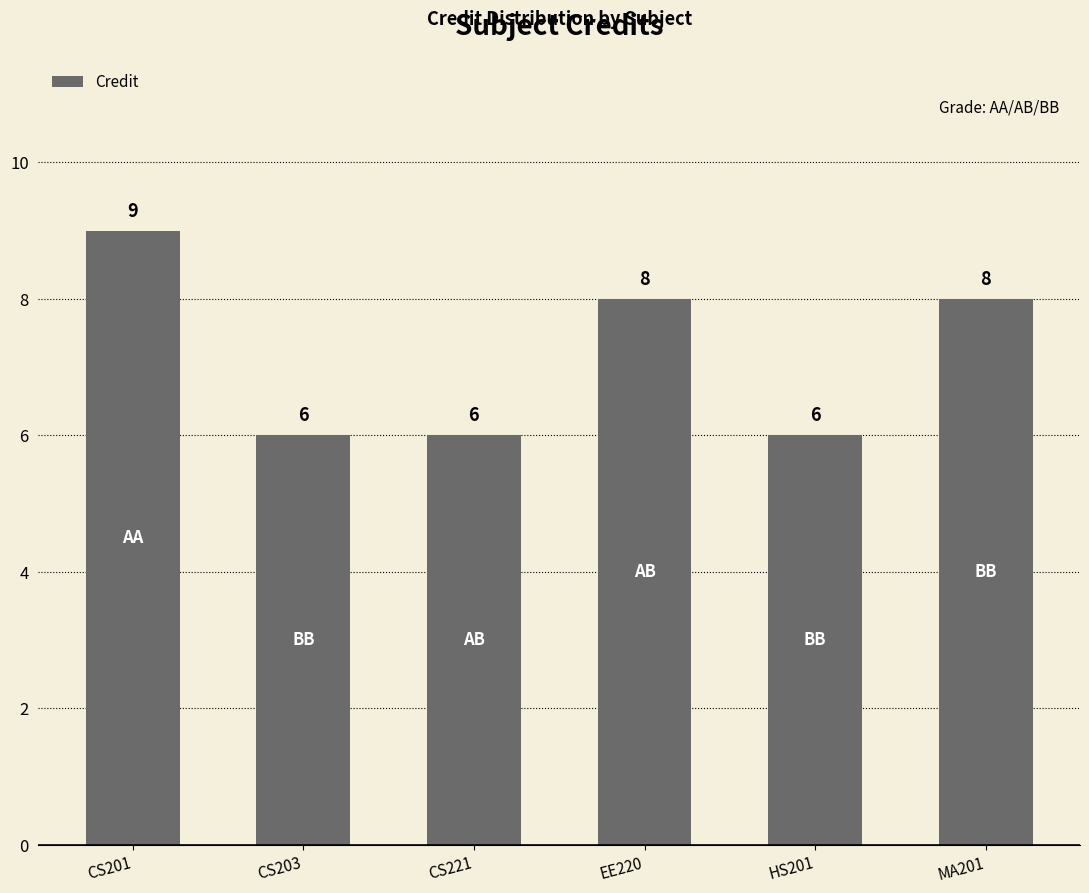

Is it true that the value at EE220 is 4?

False